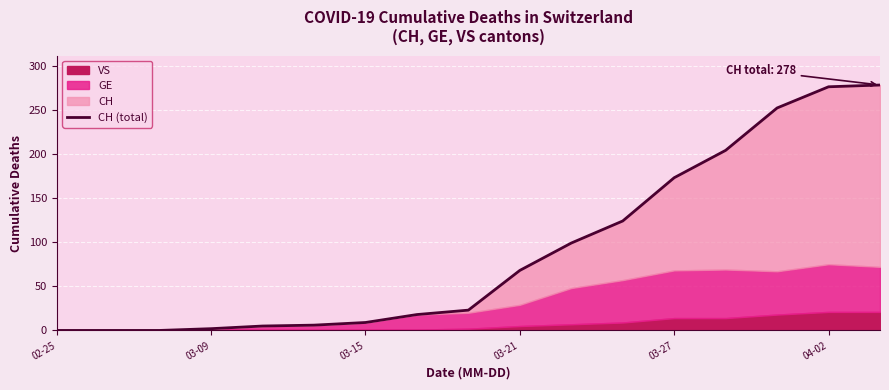

Reading left to right, transcribe all the data shown in this chart.

0	0	0	2	5	6	9	18	23	68	99	124	173	204	252	276	278